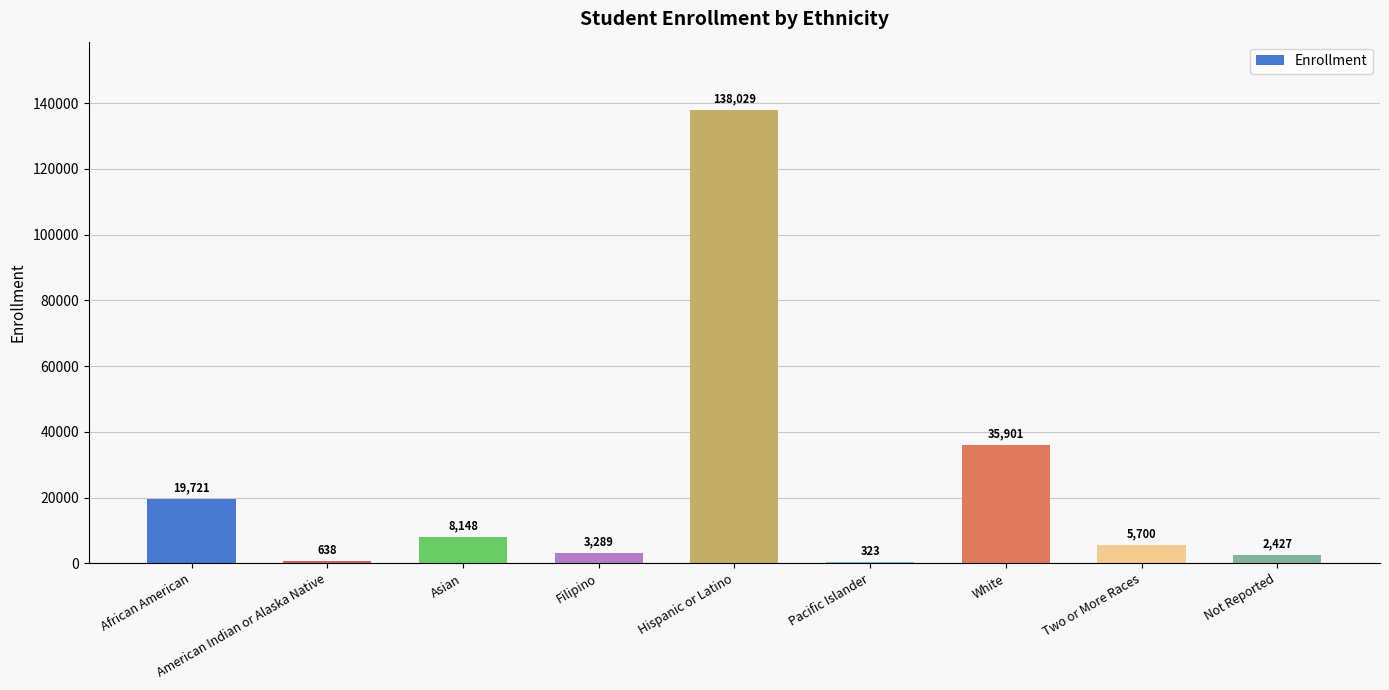

At which label does the data first exceed 5700?

African American